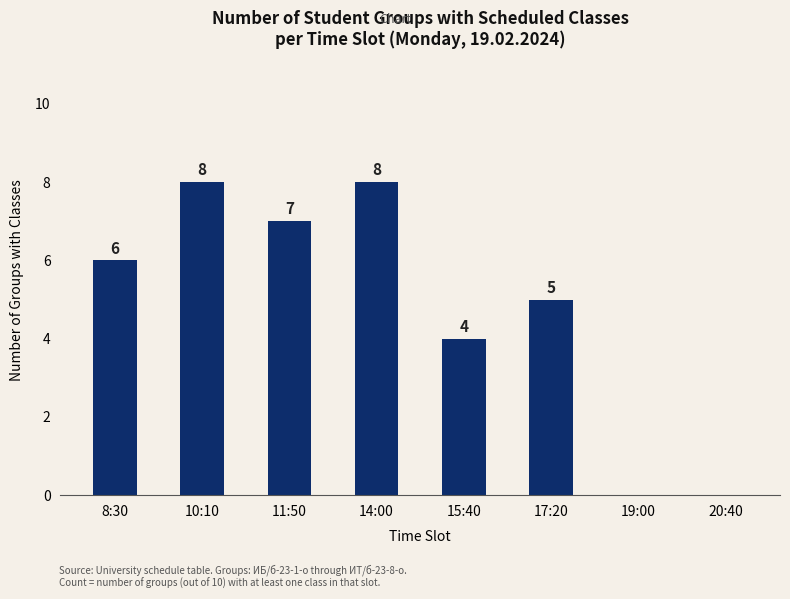

At which label is the value closest to 4?

15:40